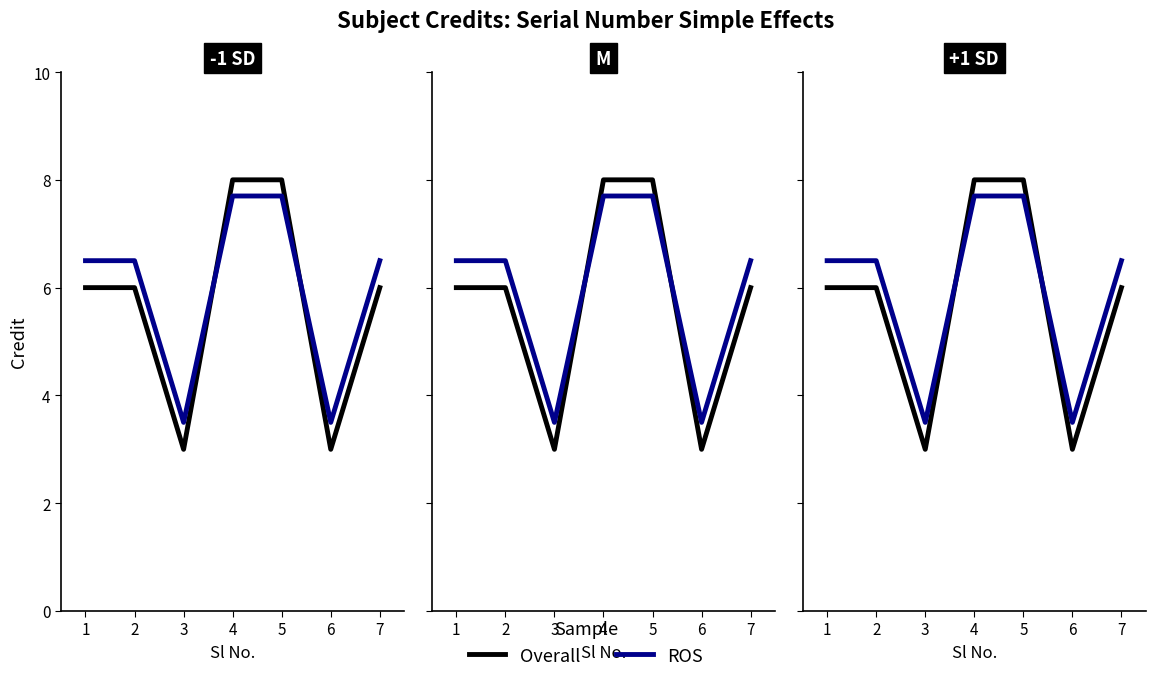

In ROS, how many points are lower than both neighbors (excluding endpoints)?

2